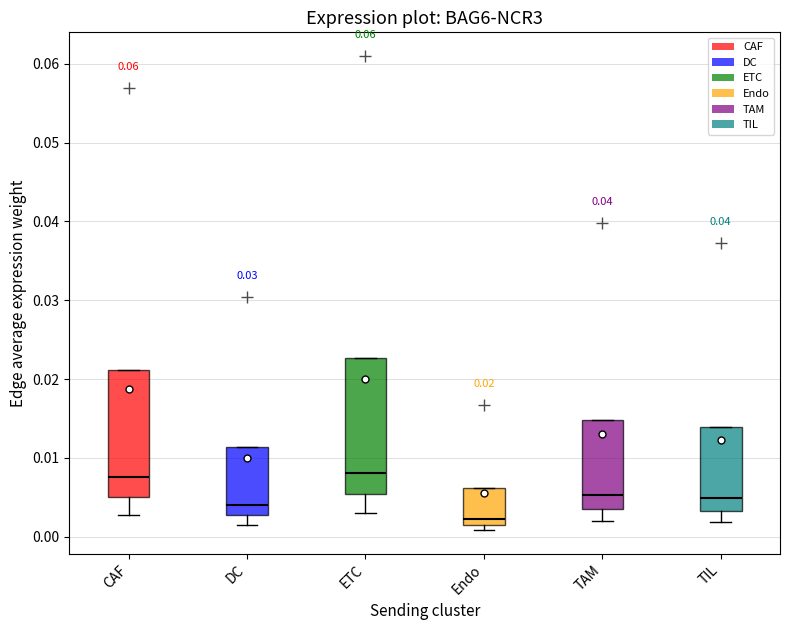

Which box is the tallest, from its lower edge to its upper edge?

ETC